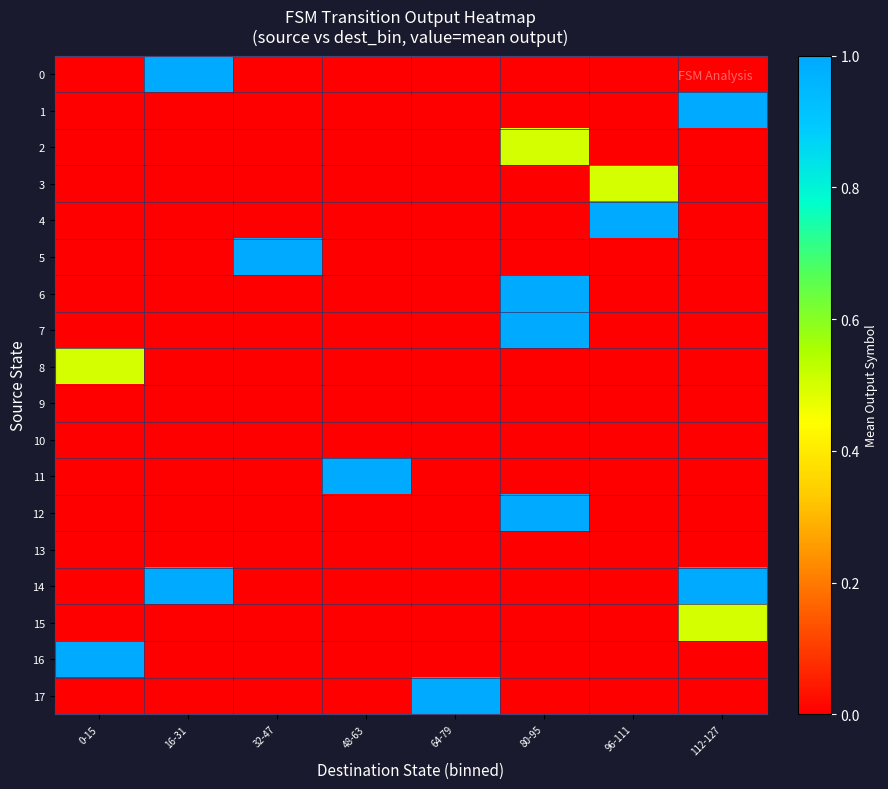

How many categories are shown in the chart?

8